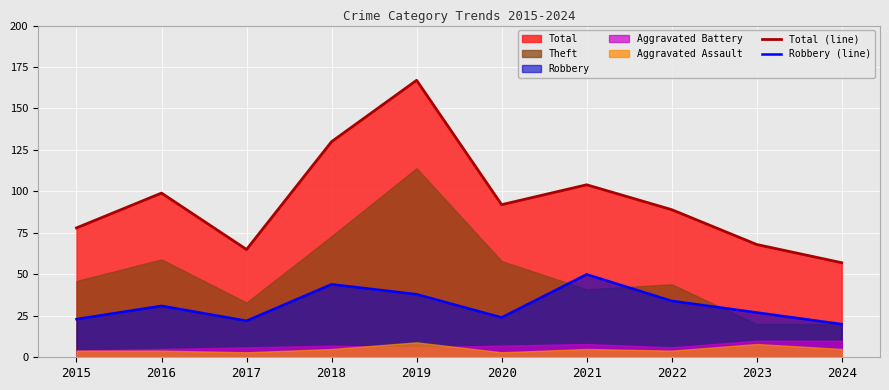

Which category has the lowest value in the Total (line) series?

2024